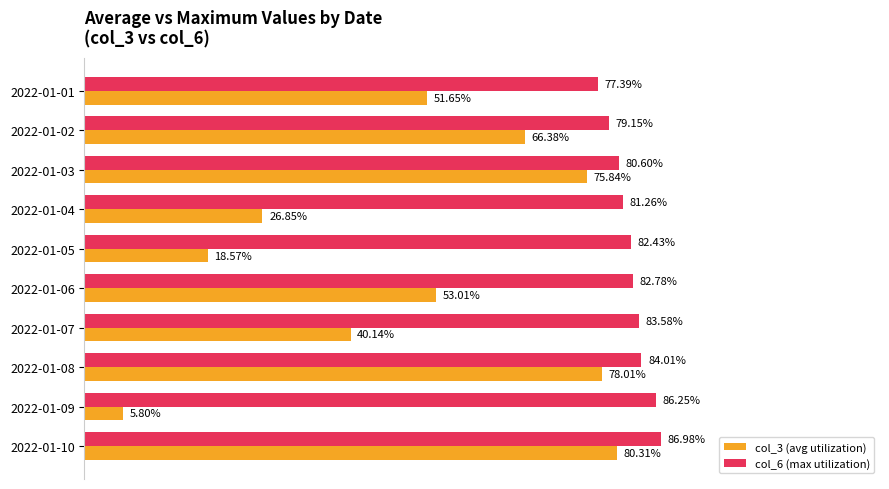

List the series in order of their peak value, lowest first.

col_3 (avg utilization), col_6 (max utilization)